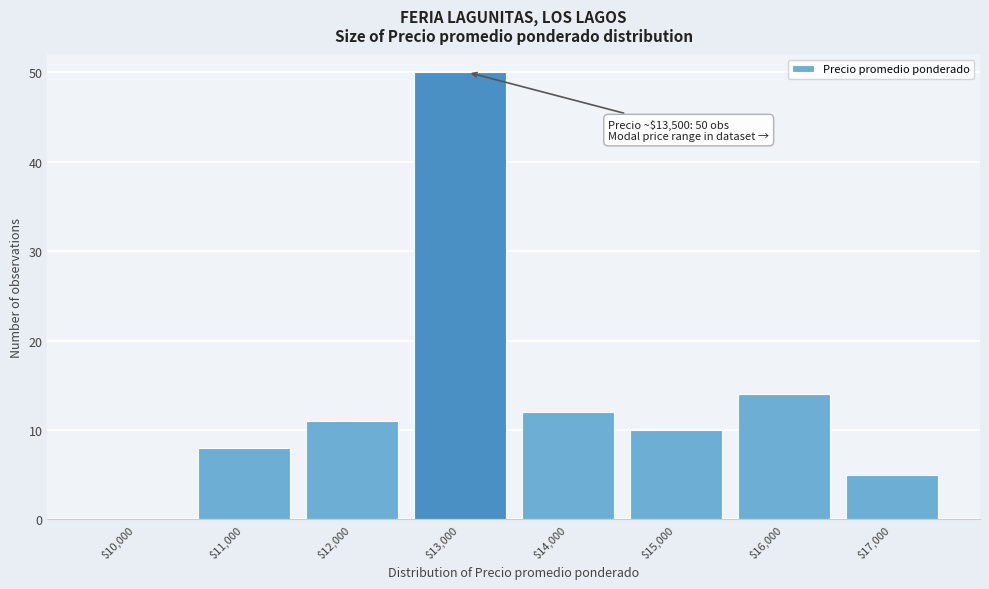

What is the maximum value shown in the chart?

50